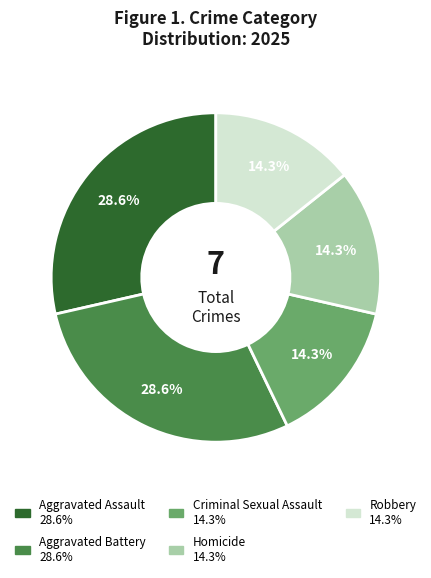

How many segments does this pie chart have?

5